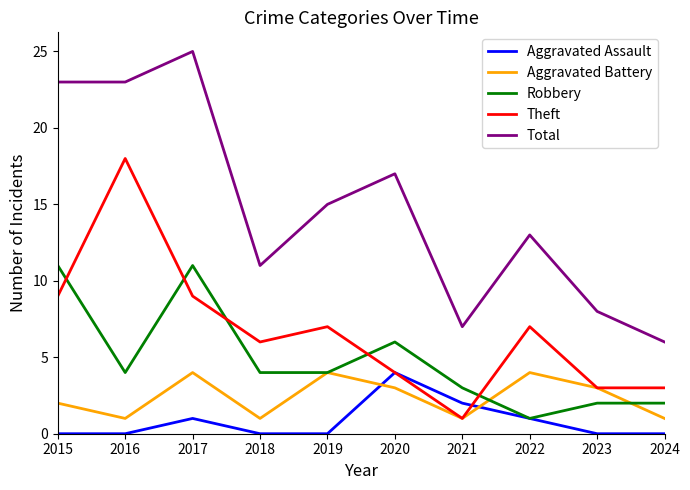

How many series are shown in this chart?

5